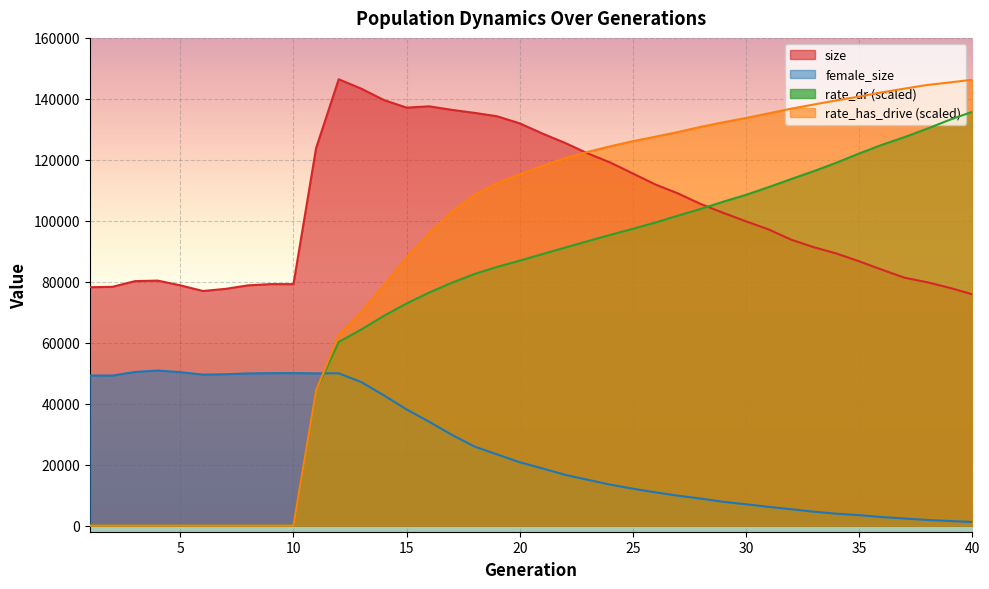

What are all the series names shown in the legend?

size, female_size, rate_dr (scaled), rate_has_drive (scaled)